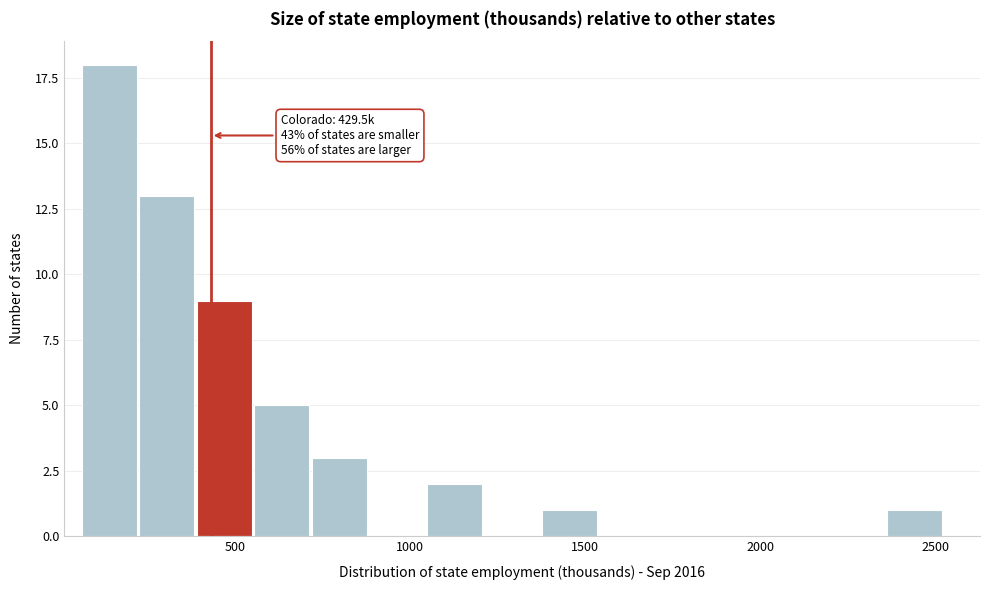

Read against the x-axis, roughly where is the centre of the tallest bar?

150